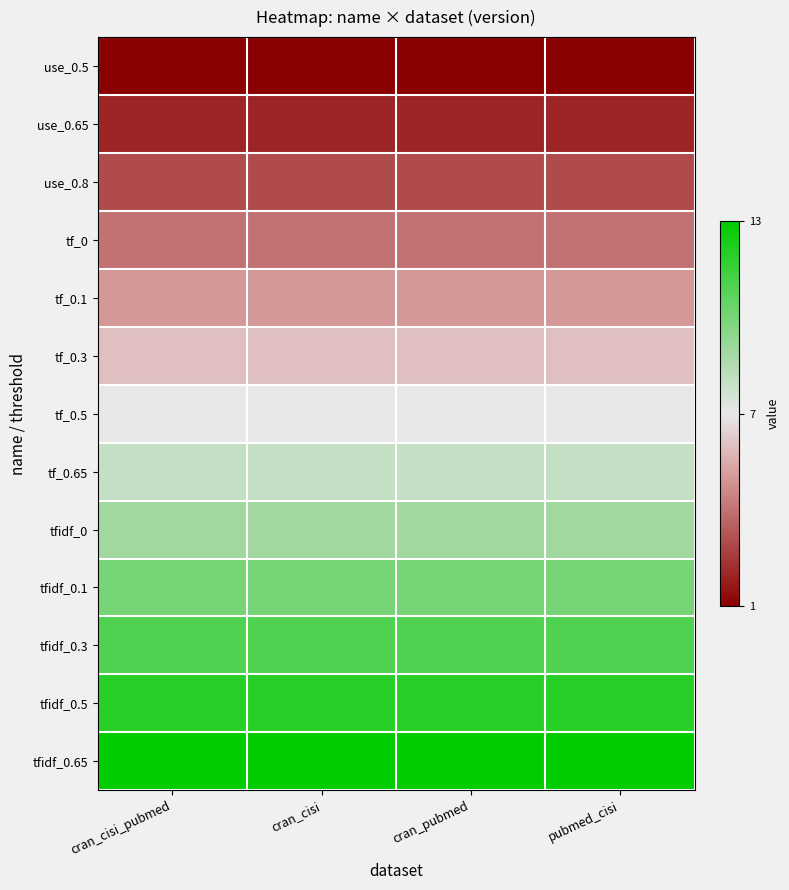

At which category is the sum across all series the highest?

cran_cisi_pubmed